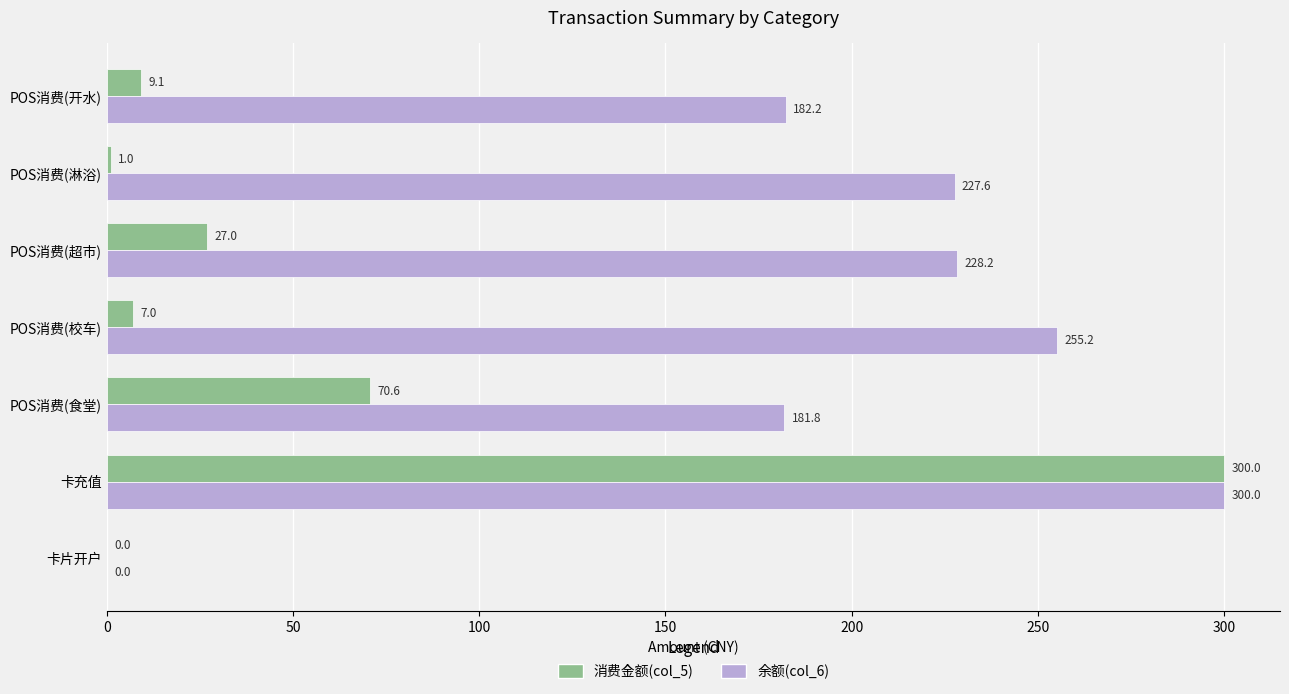

At which category is the sum across all series the highest?

卡充值